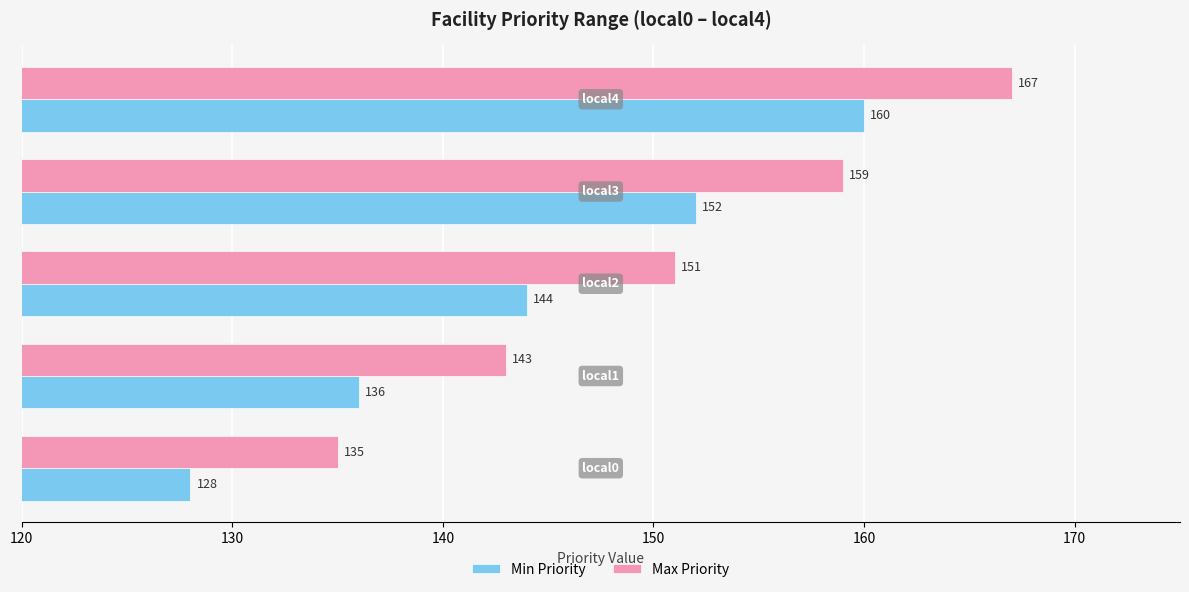

Rank the series by their maximum value, from lowest to highest.

Min Priority, Max Priority